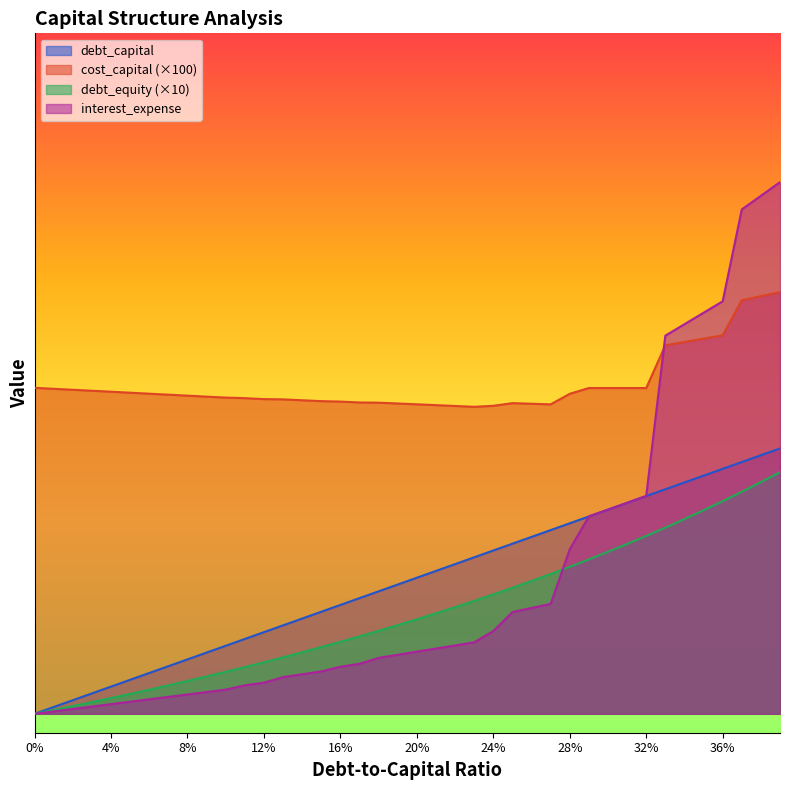

Count the number of data series in this chart.

4